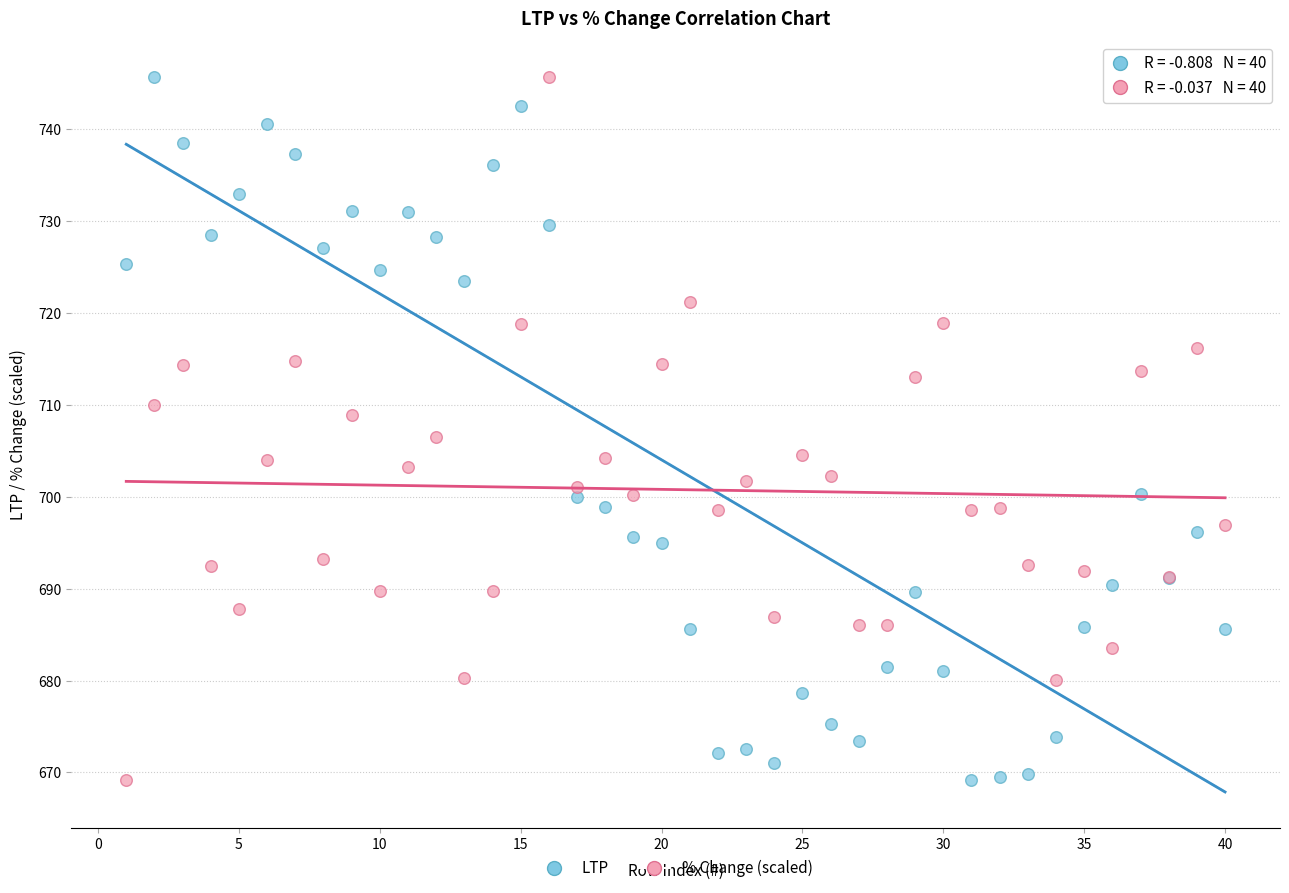

What is the X range (max minus min) for the scatter plot?

39.0